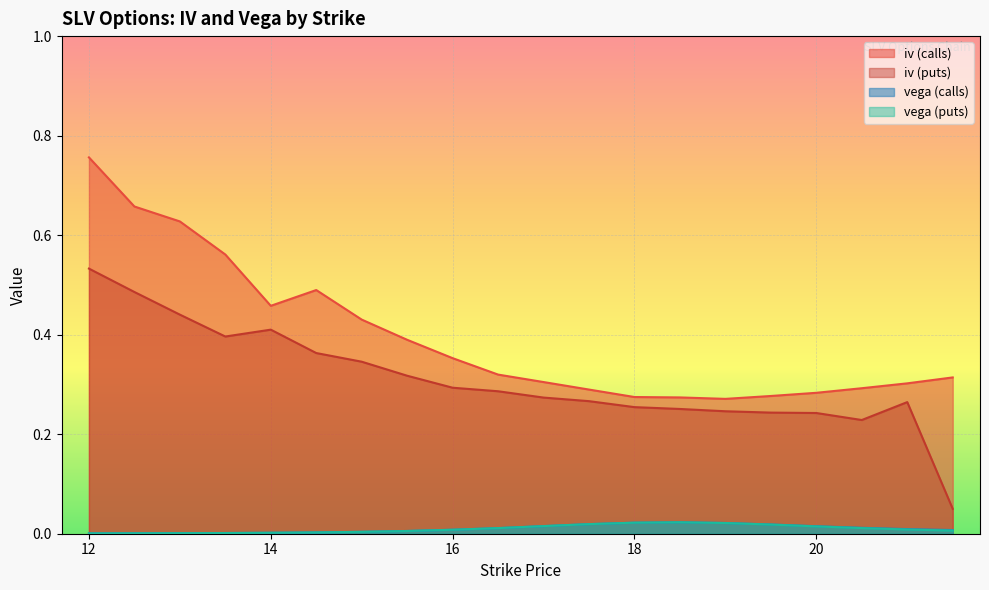

At which category is the sum across all series the highest?

12